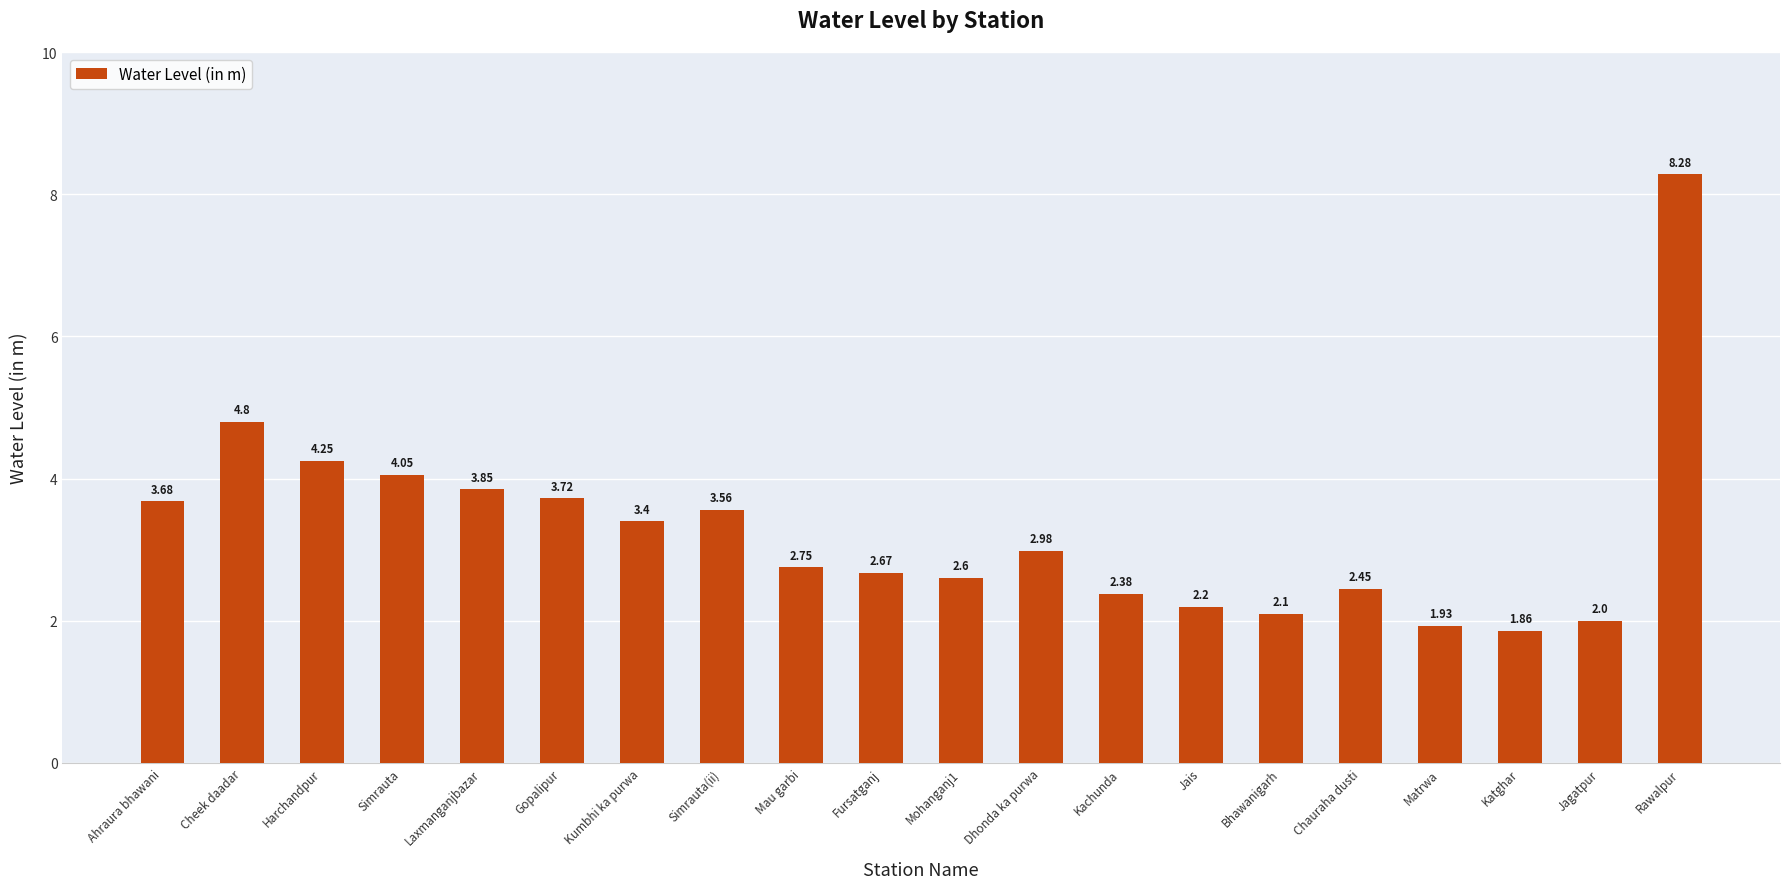

Where is the data nearest to the value 5?

Cheek daadar